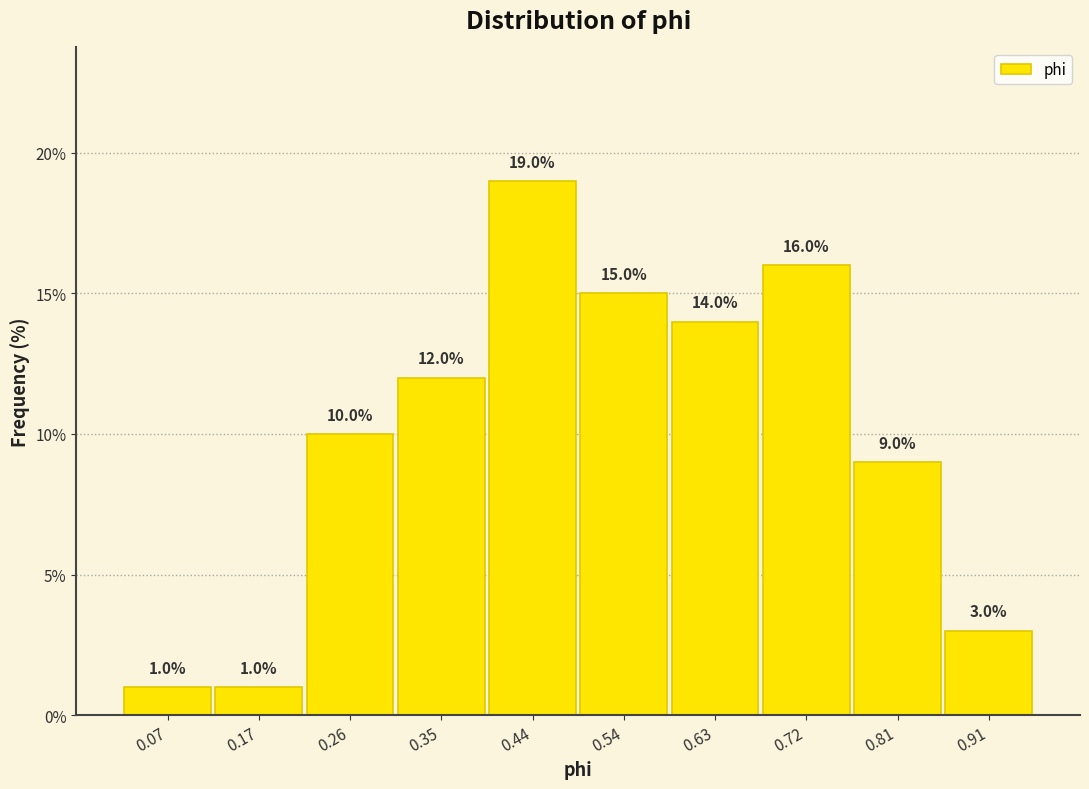

Reading left to right, list every bar in this chart as the range it spans on the x-axis followed by its height. The bar edges are not printed on the chart, so give them approximately, as read against the axis.

0.03 to 0.12: 1.0
0.12 to 0.21: 1.0
0.21 to 0.31: 10.0
0.31 to 0.40: 12.0
0.40 to 0.49: 19.0
0.49 to 0.58: 15.0
0.58 to 0.68: 14.0
0.68 to 0.77: 16.0
0.77 to 0.86: 9.0
0.86 to 0.95: 3.0